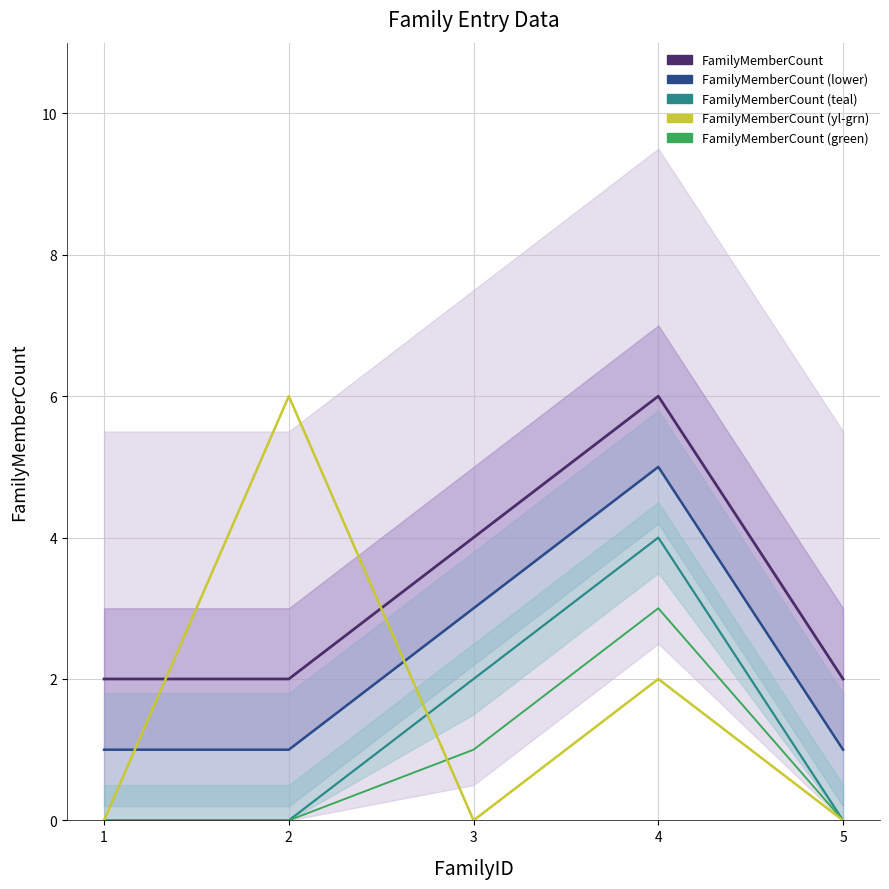

What is the value of the FamilyMemberCount (yl-grn) point at the 2nd from the left?

6